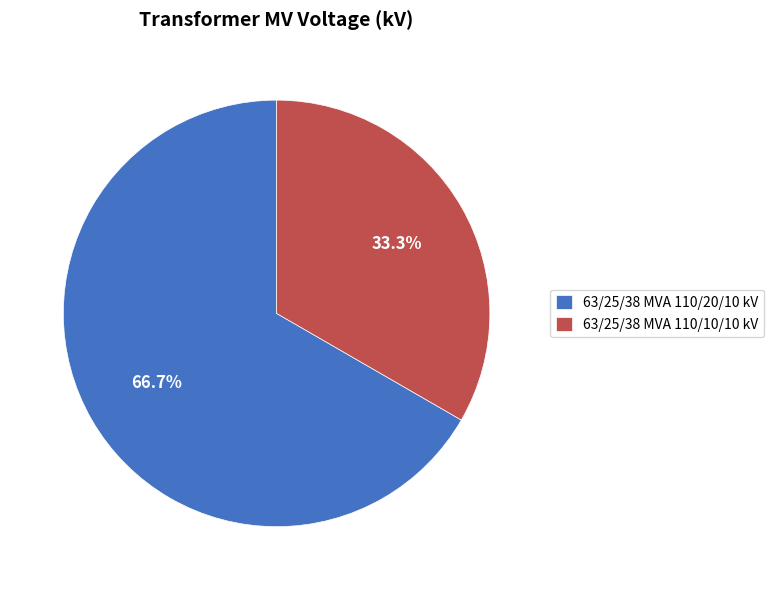

Is it true that 63/25/38 MVA 110/20/10 kV is 55% of the pie?

False